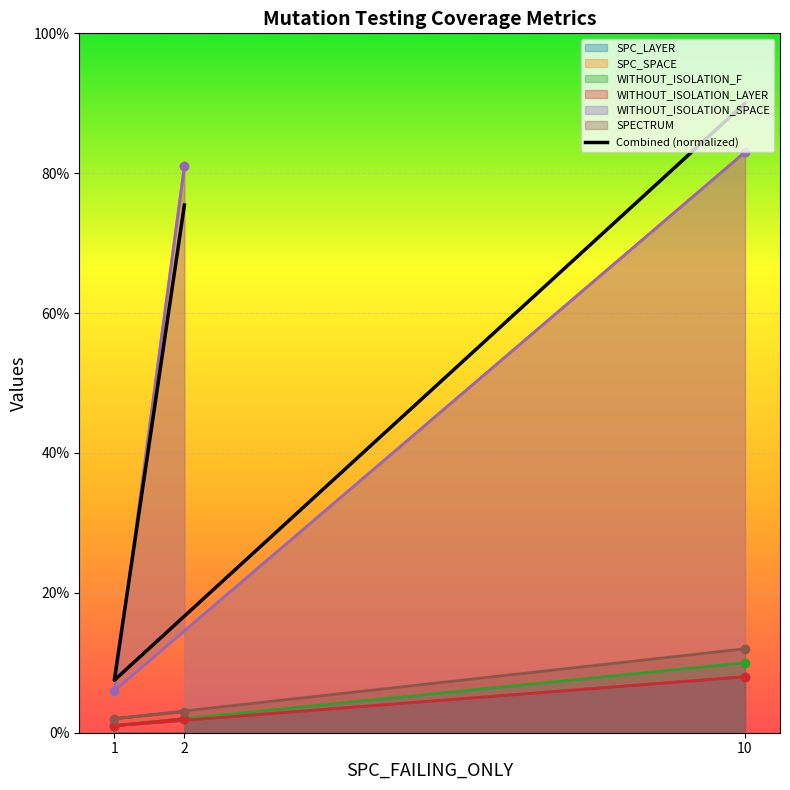

What is the greatest value displayed?

90.0